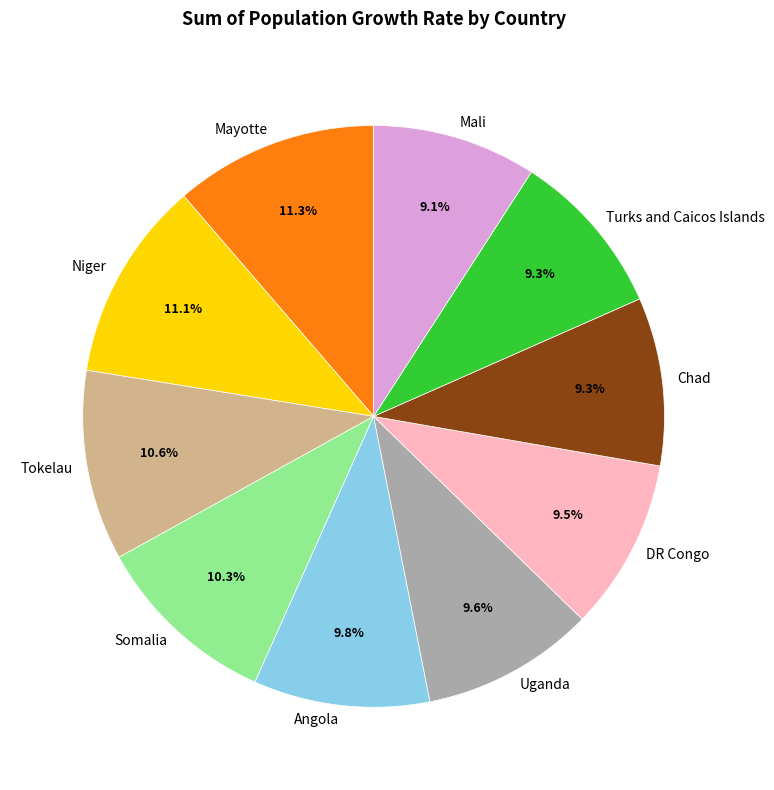

True or false: Niger accounts for 11% of the total.

True